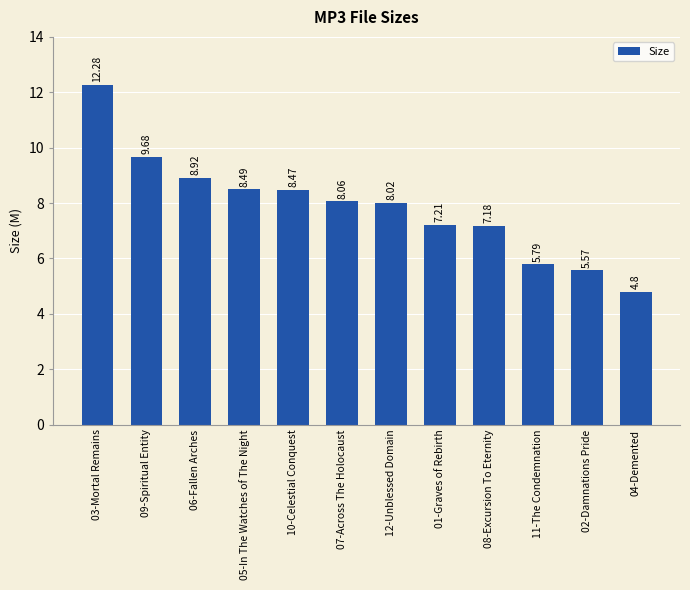

What is the maximum value shown in the chart?

12.3